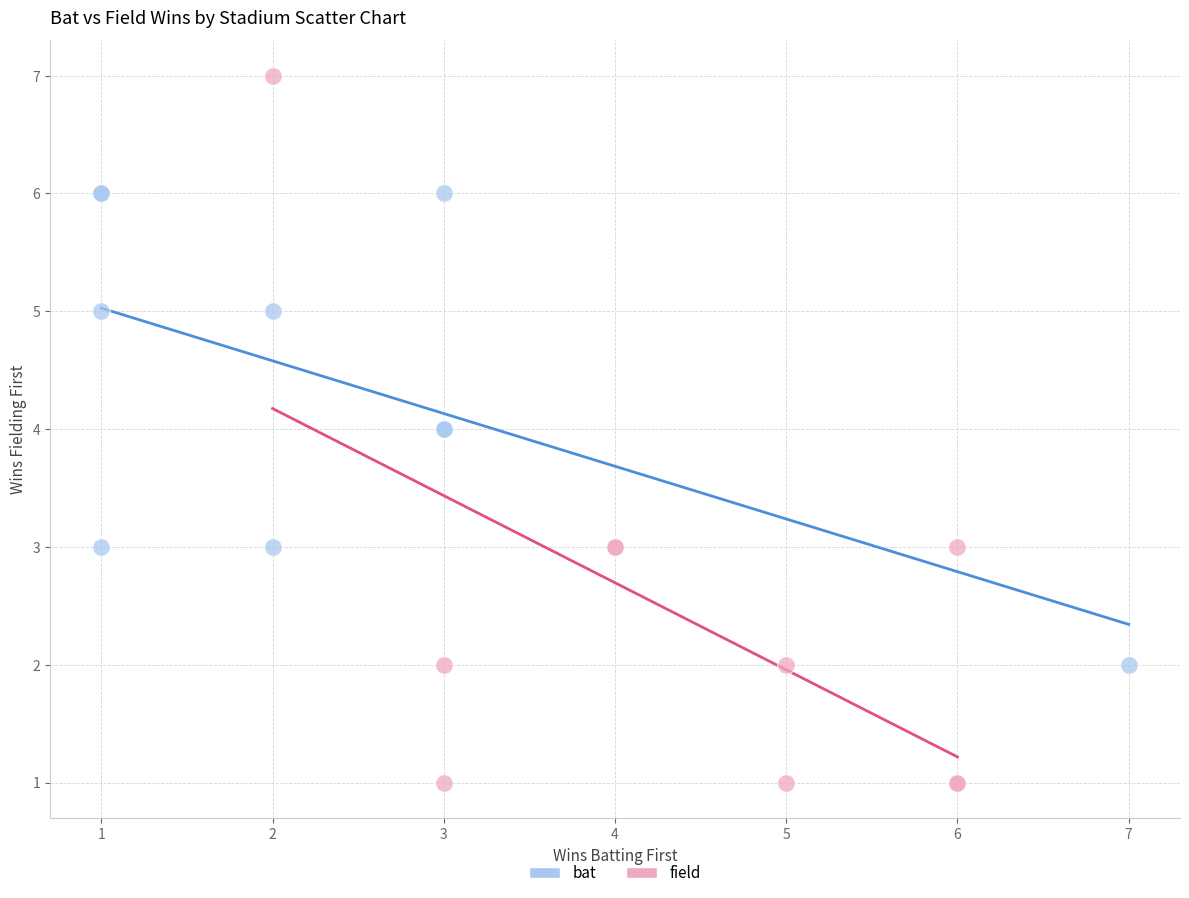

Which series contains the lowest Y value?

field